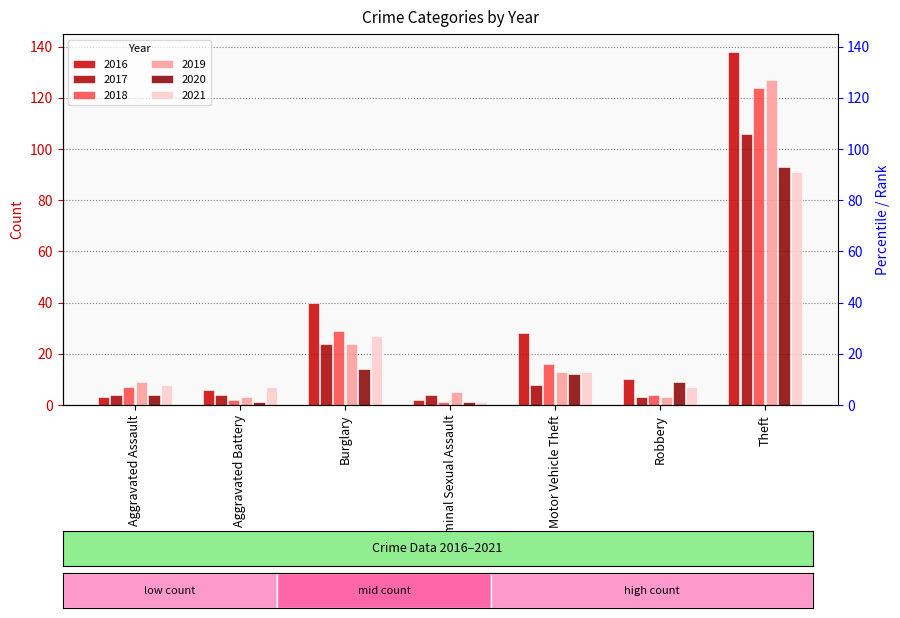

Rank the series by their maximum value, from lowest to highest.

2021, 2020, 2017, 2018, 2019, 2016